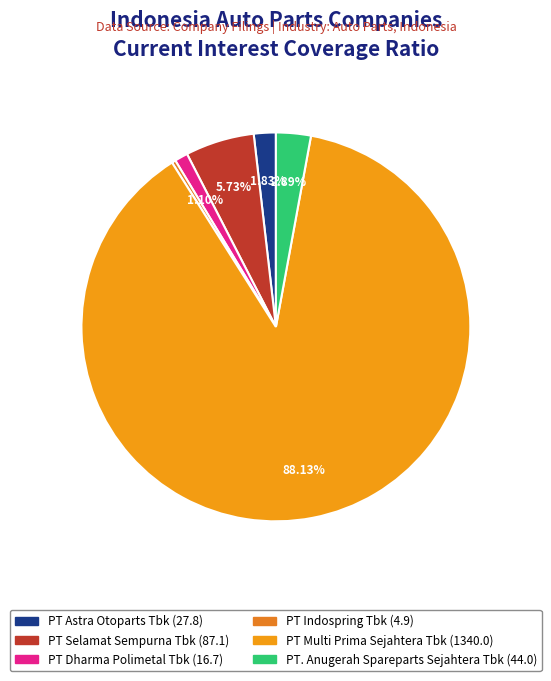

To the nearest percent, what is the difference between the PT Selamat Sempurna Tbk and PT. Anugerah Spareparts Sejahtera Tbk slice percentages?

3%